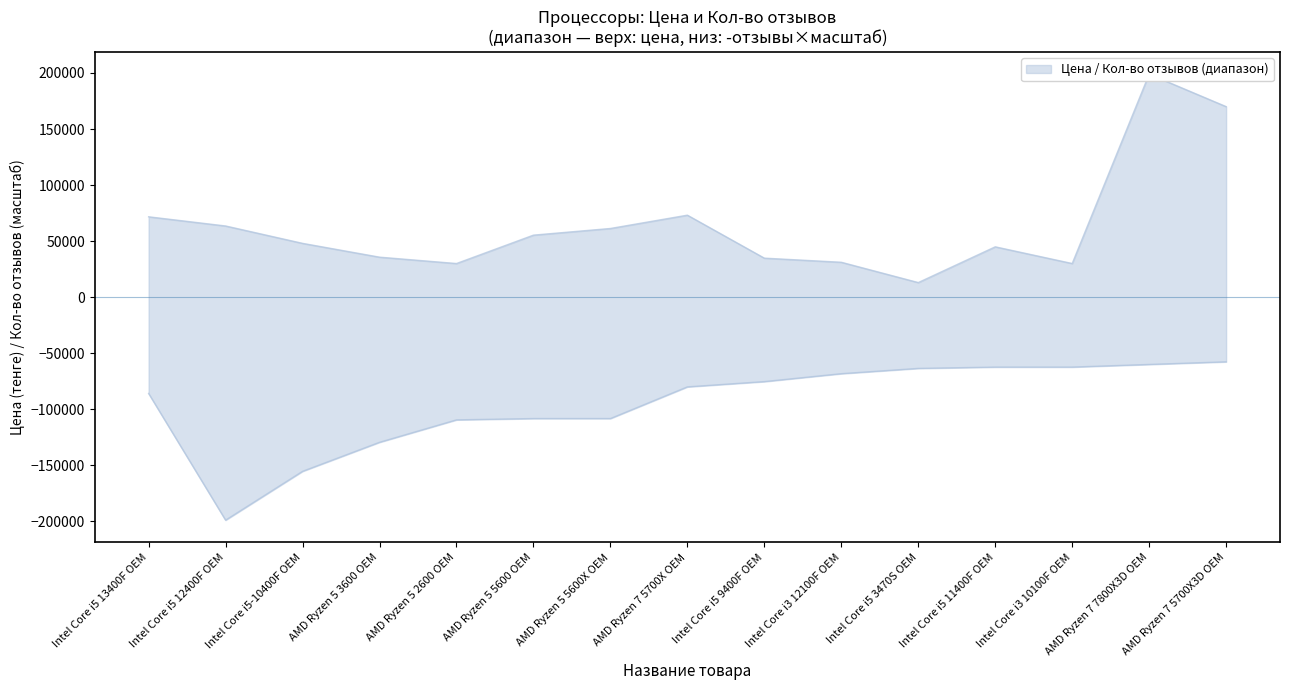

True or false: Кол-во отзывов and Цена cross at least once.

False